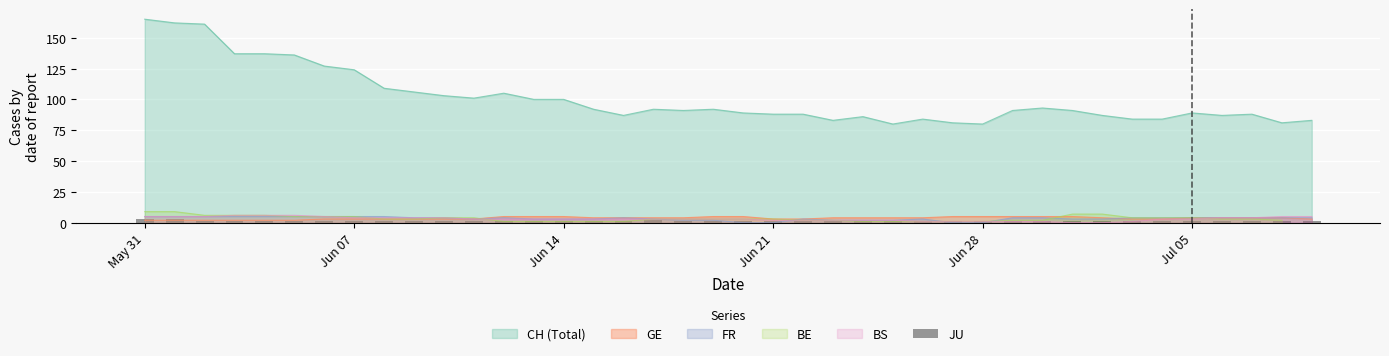

True or false: BS and CH (Total) intersect in this chart.

False